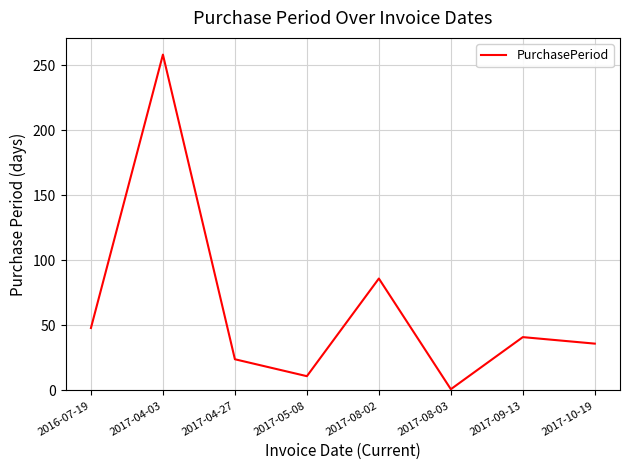

List the labels in order of value, largest first.

2017-04-03, 2017-08-02, 2016-07-19, 2017-09-13, 2017-10-19, 2017-04-27, 2017-05-08, 2017-08-03